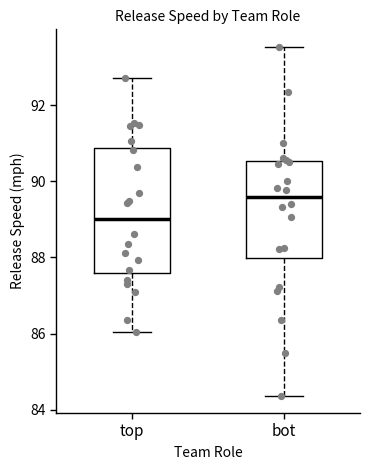

Where is the upper edge of the box for bot on the y-axis? The values are not printed on the chart, so give them approximately, as read against the axis.

90.6